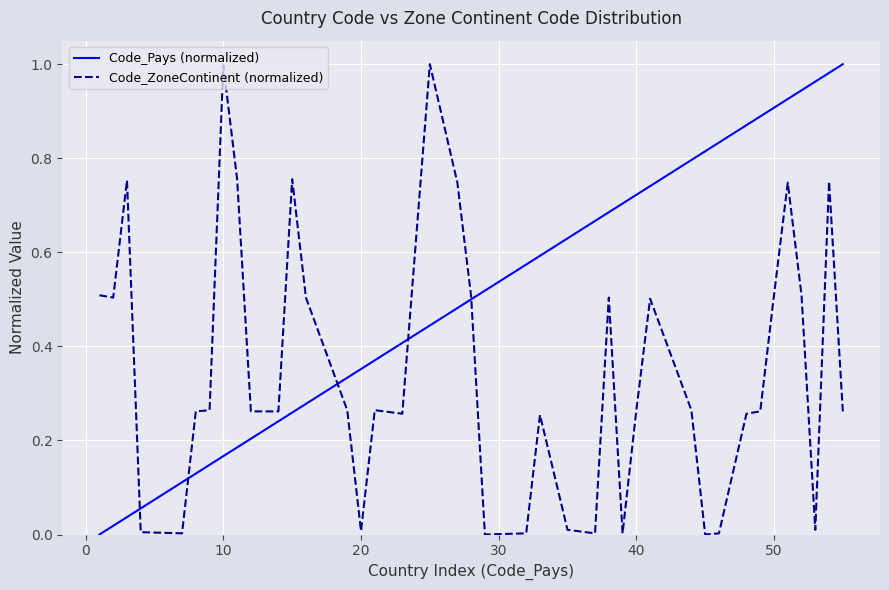

Which series has the largest total across all categories?

Code_Pays (normalized)